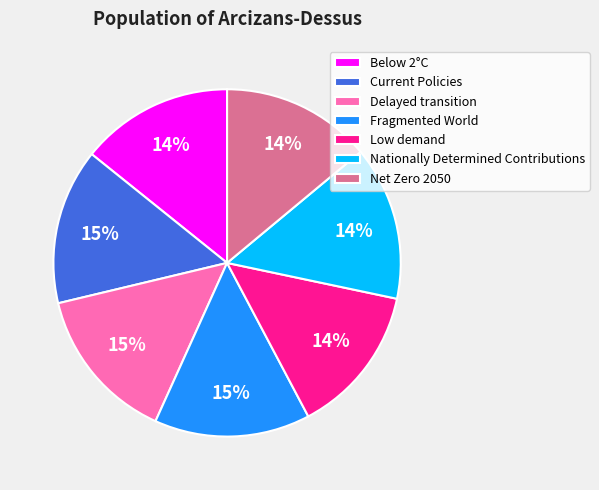

How many slices are in this pie chart?

7